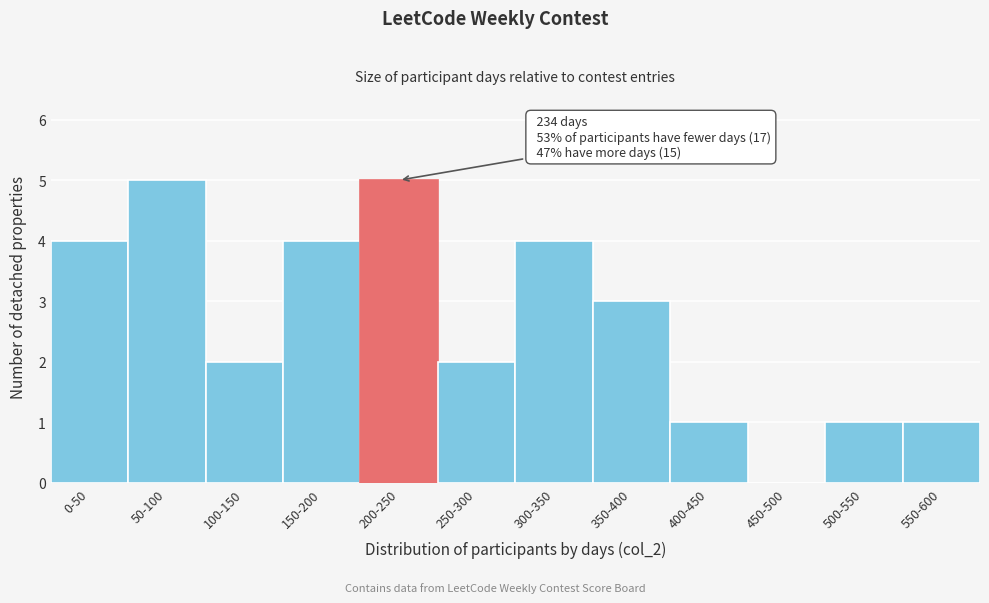

Reading left to right, list all the values displayed in this chart.

0-50=4	50-100=5	100-150=2	150-200=4	200-250=5	250-300=2	300-350=4	350-400=3	400-450=1	450-500=0	500-550=1	550-600=1